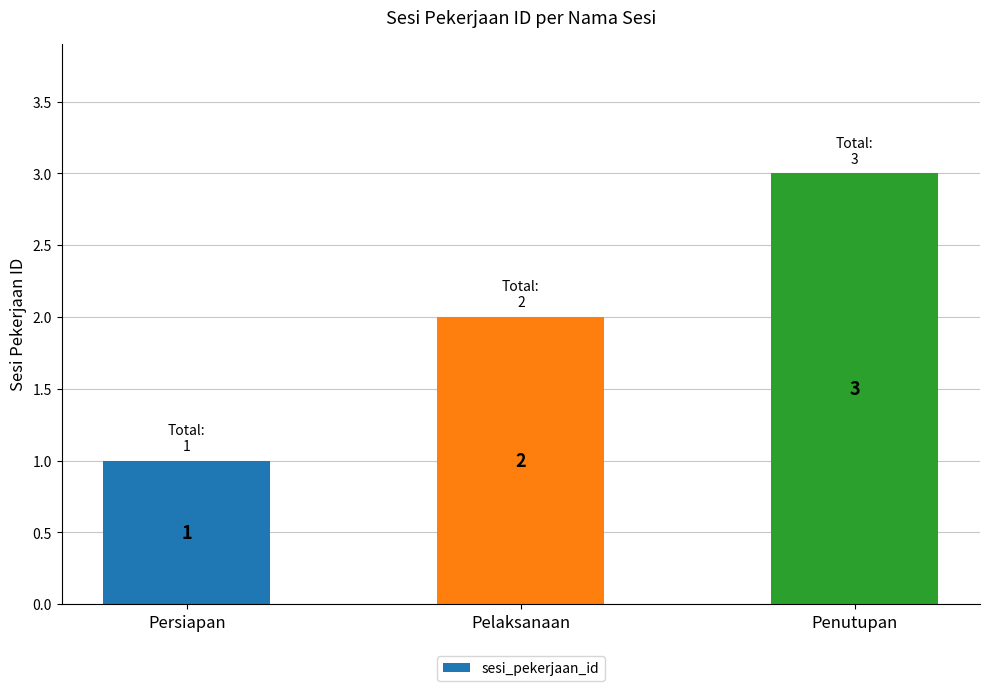

What is the greatest value displayed?

3